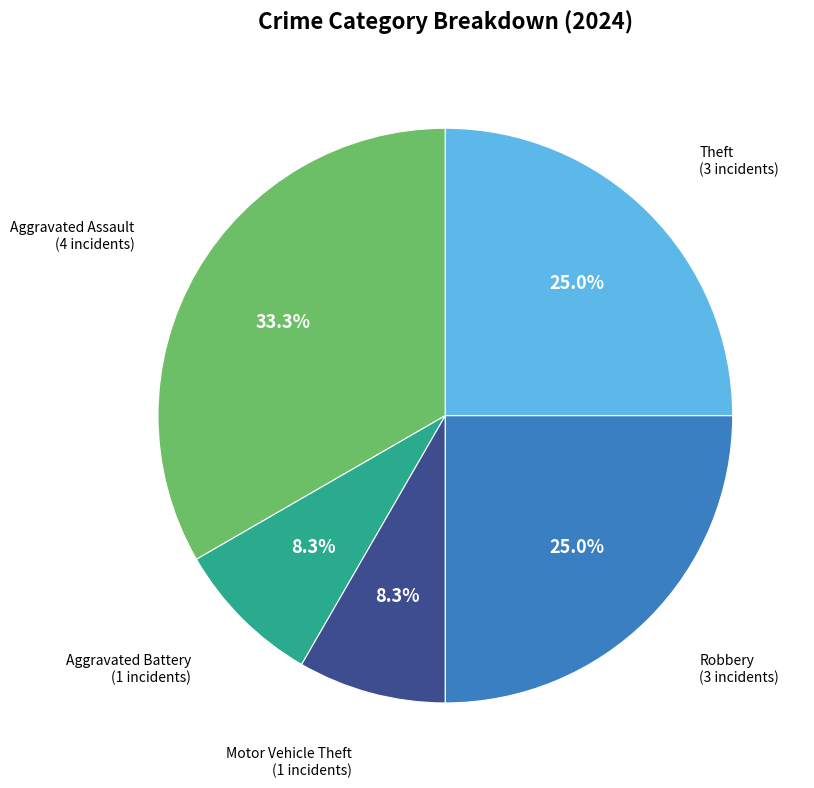

Count the number of slices in the pie.

5